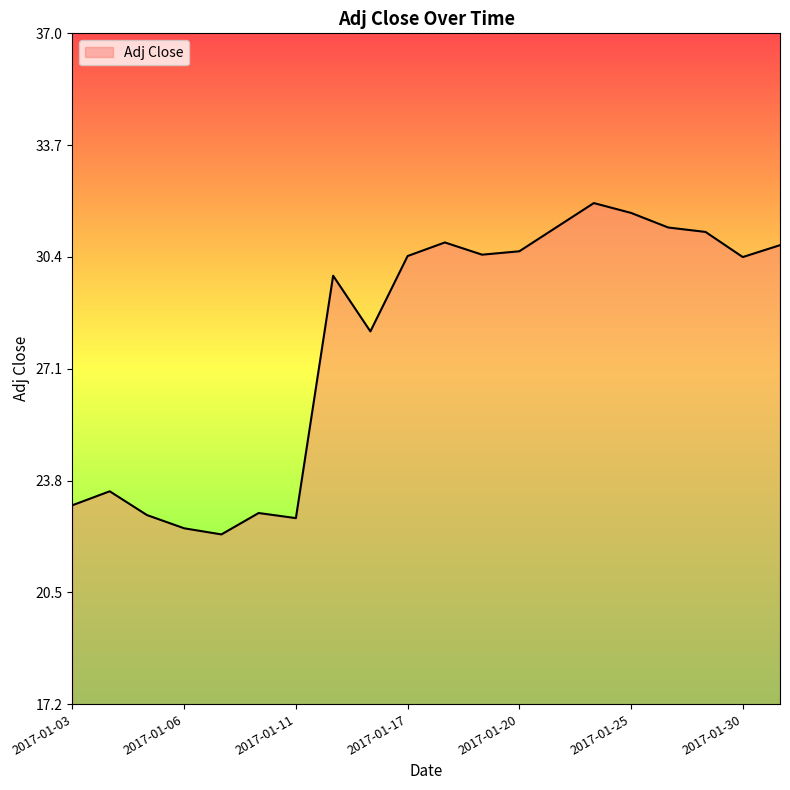

What is the difference between the maximum and minimum values?

9.8